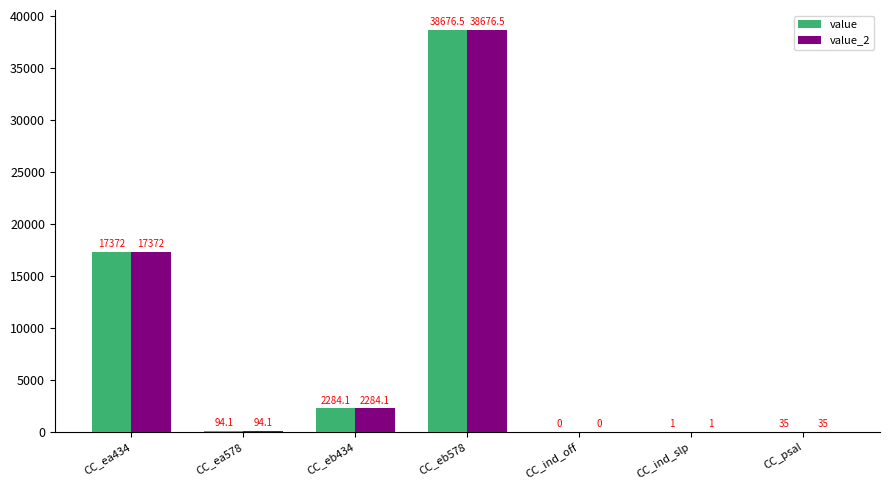

Is it true that value_2 equals 35.0 at CC_psal?

True